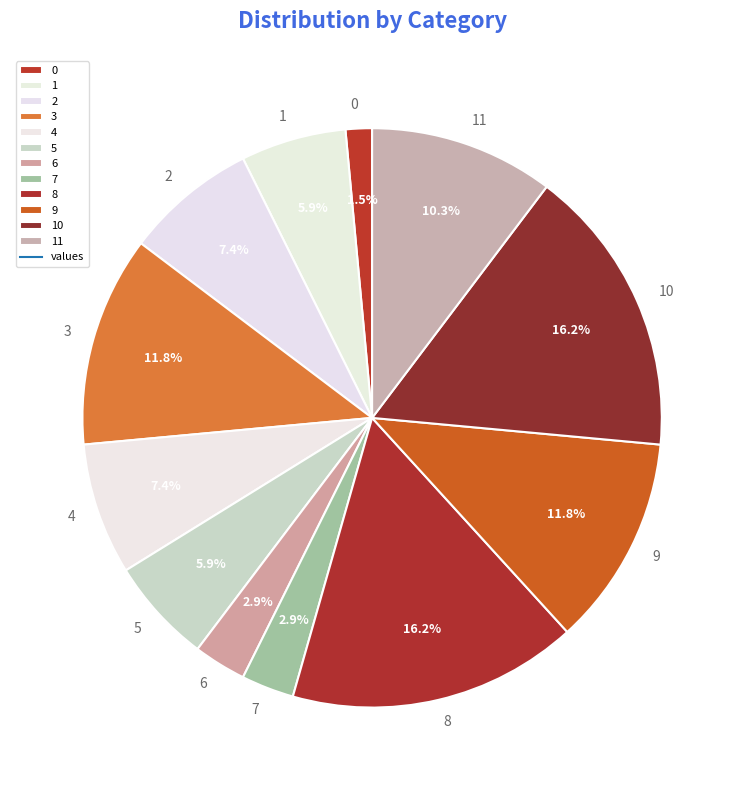

Which has a higher value, 8 or 1?

8